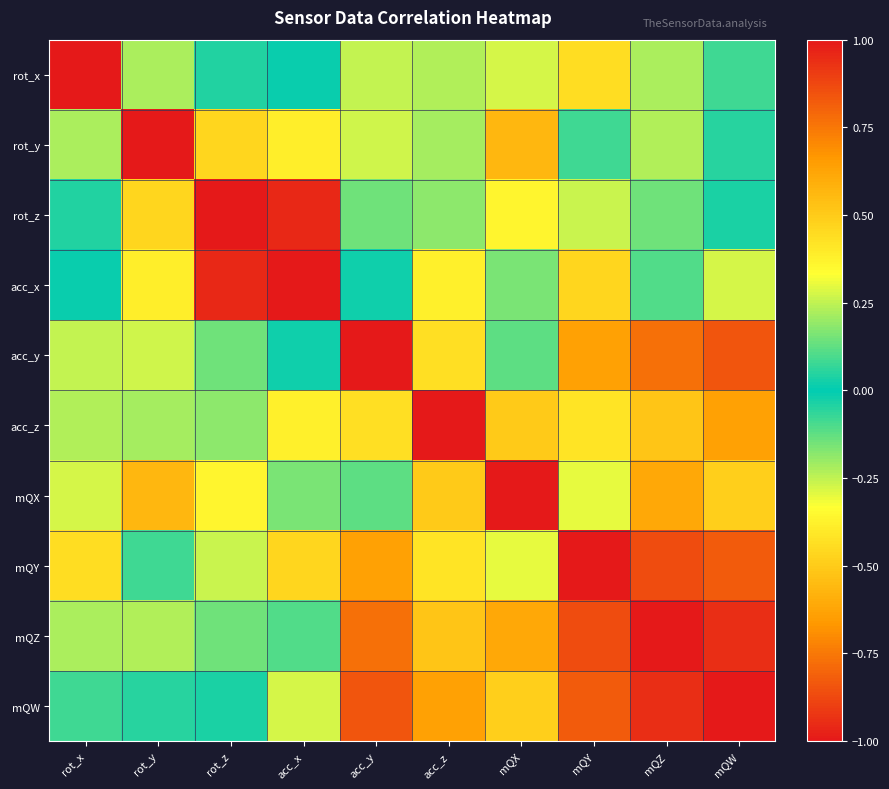

Rank the series by their maximum value, from lowest to highest.

mQX, rot_y, acc_z, mQW, rot_x, rot_z, acc_x, acc_y, mQY, mQZ